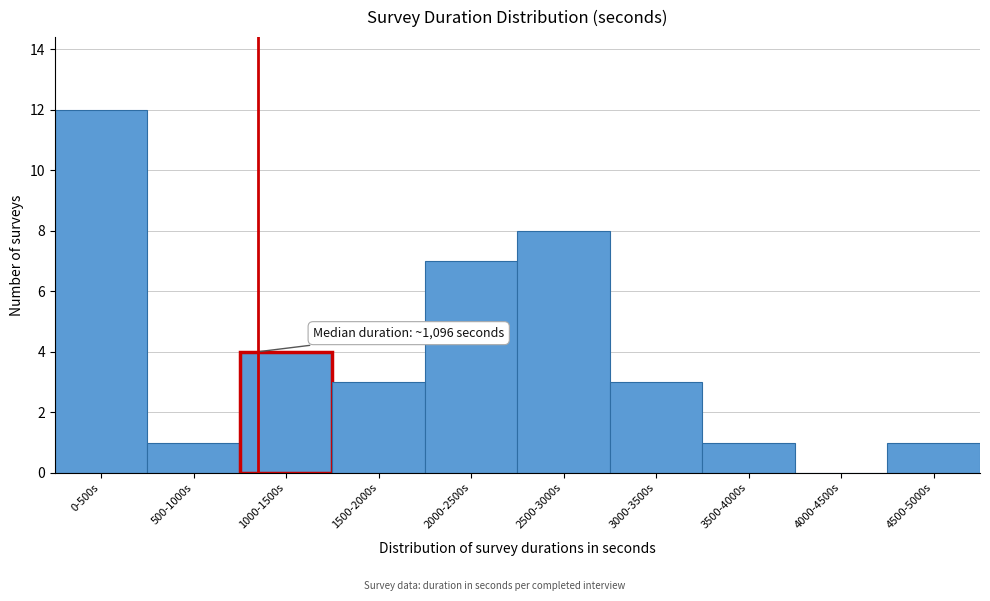

Reading right to left, extract all data points from this chart.

4500-5000s=1	4000-4500s=0	3500-4000s=1	3000-3500s=3	2500-3000s=8	2000-2500s=7	1500-2000s=3	1000-1500s=4	500-1000s=1	0-500s=12